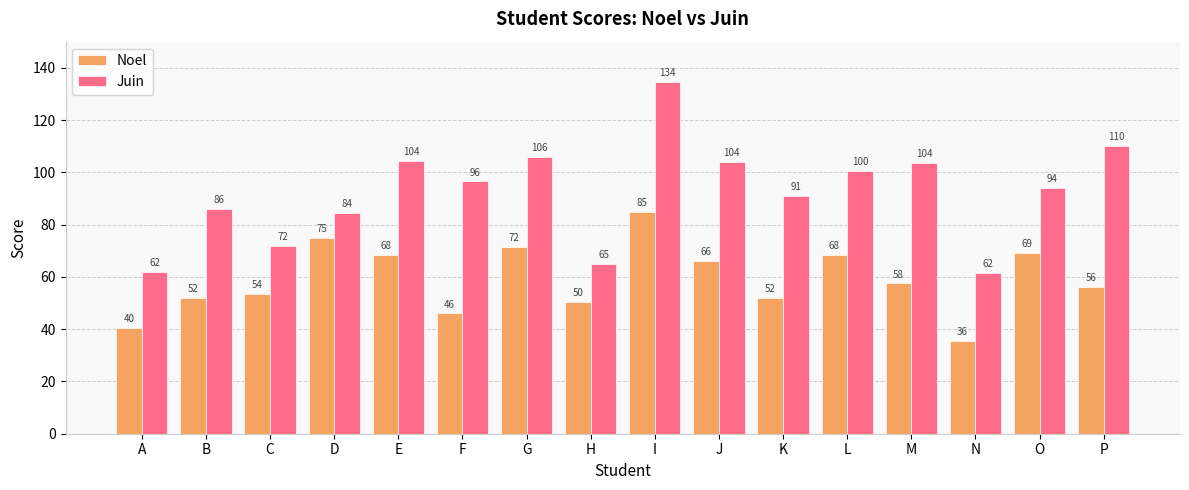

What is the value of the Noel bar at the 5th from the left?

68.5